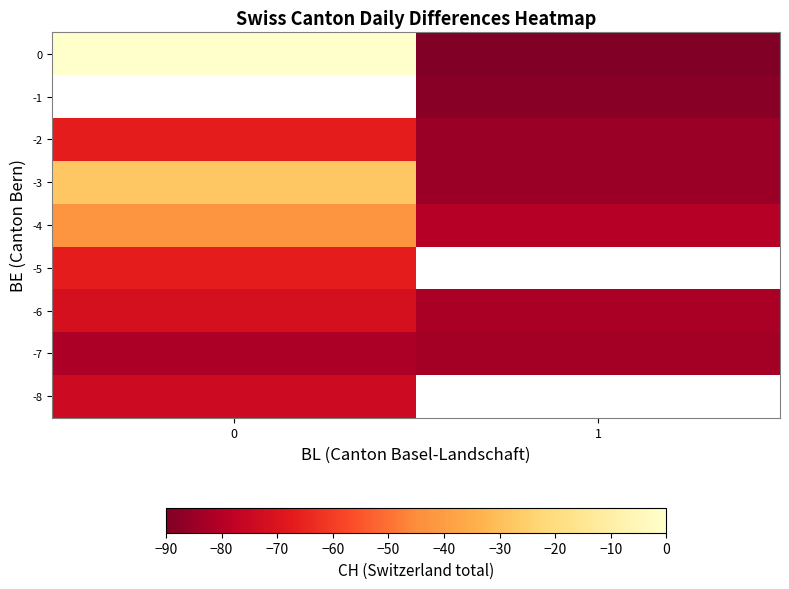

At how many categories does at least one series exceed -40?

1